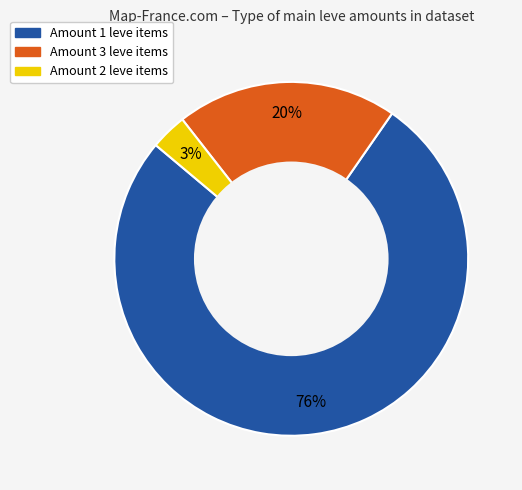

Is there a majority slice in this chart?

Yes